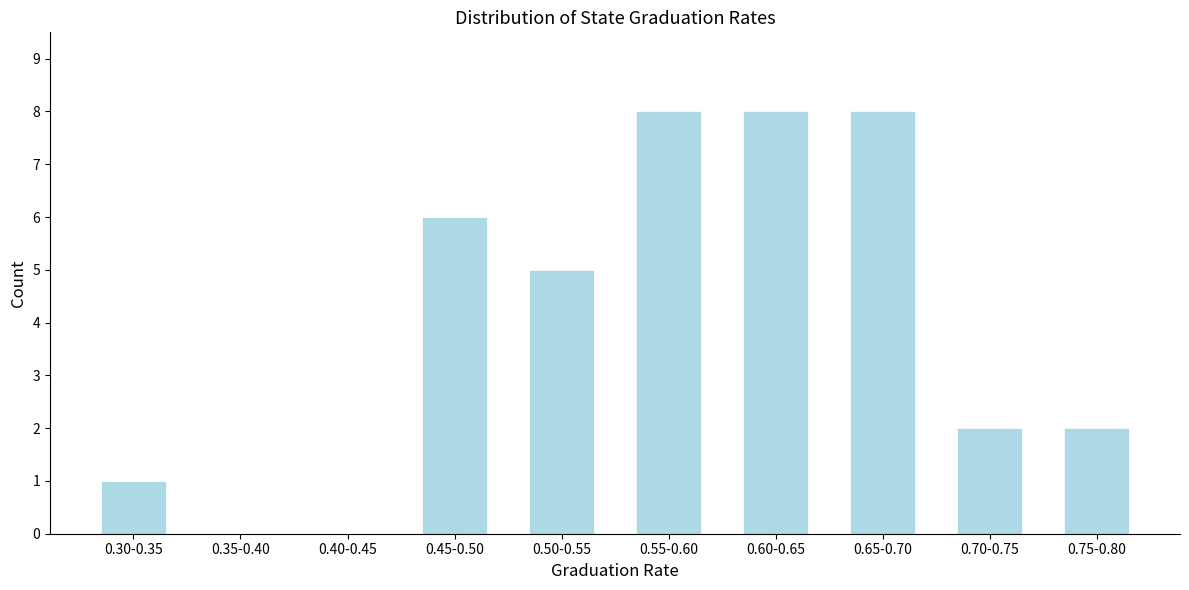

Reading left to right, list all the values displayed in this chart.

0.30-0.35=1	0.35-0.40=0	0.40-0.45=0	0.45-0.50=6	0.50-0.55=5	0.55-0.60=8	0.60-0.65=8	0.65-0.70=8	0.70-0.75=2	0.75-0.80=2